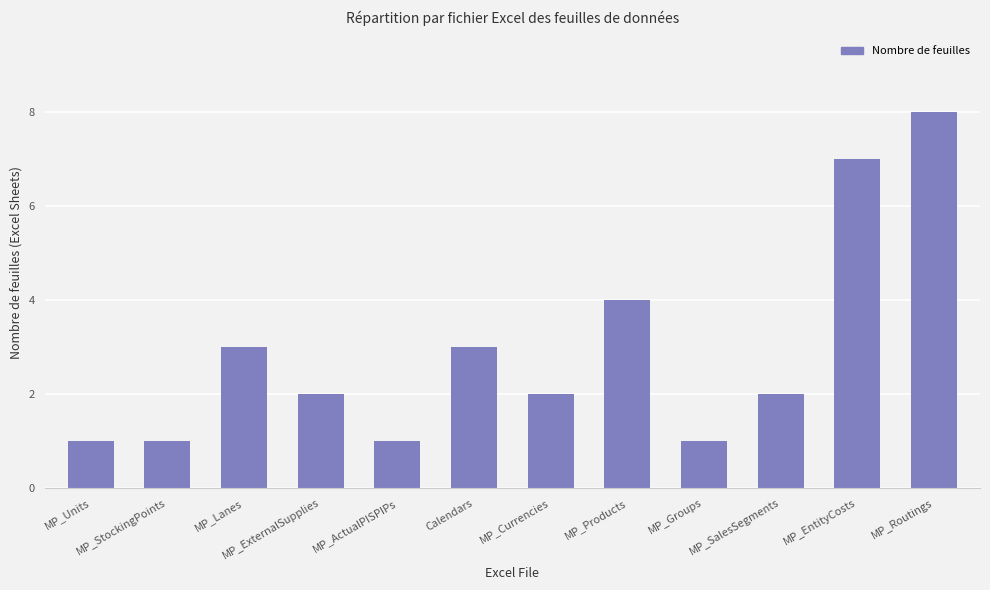

What position from the left is MP_SalesSegments?

10